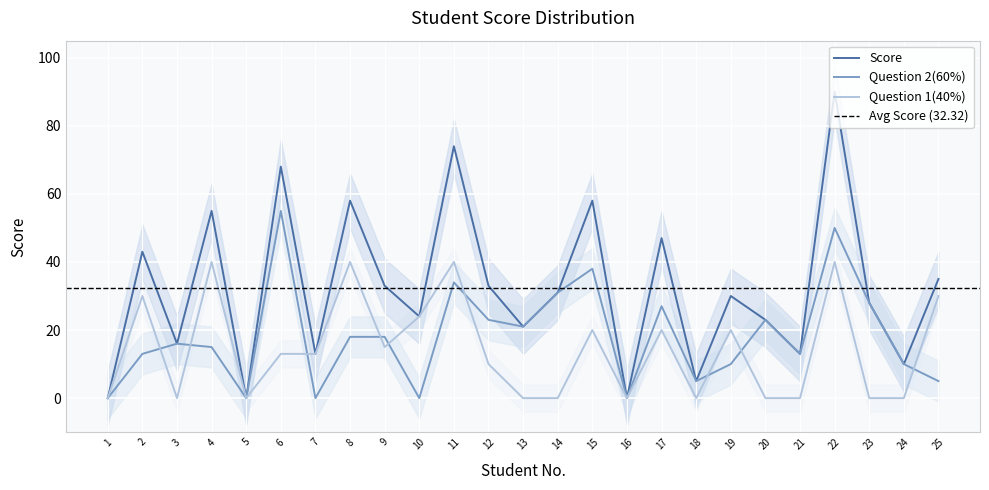

Which has a higher value, 3 or 11?

11